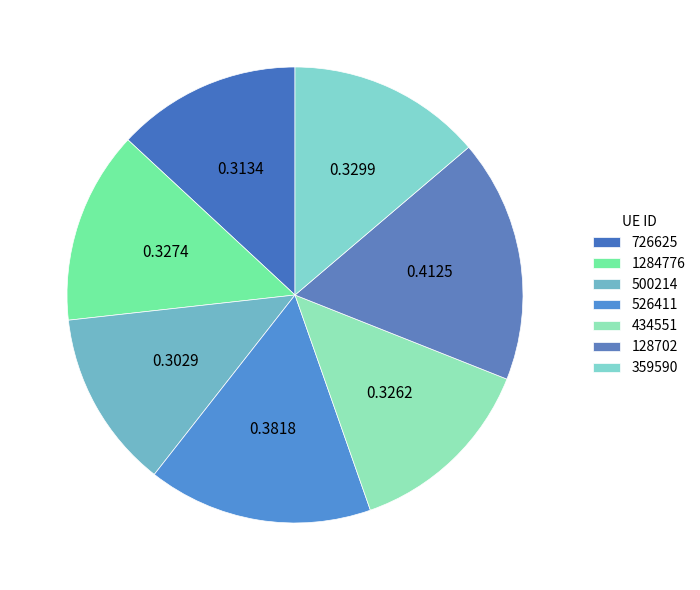

True or false: 526411 accounts for 16% of the total.

True